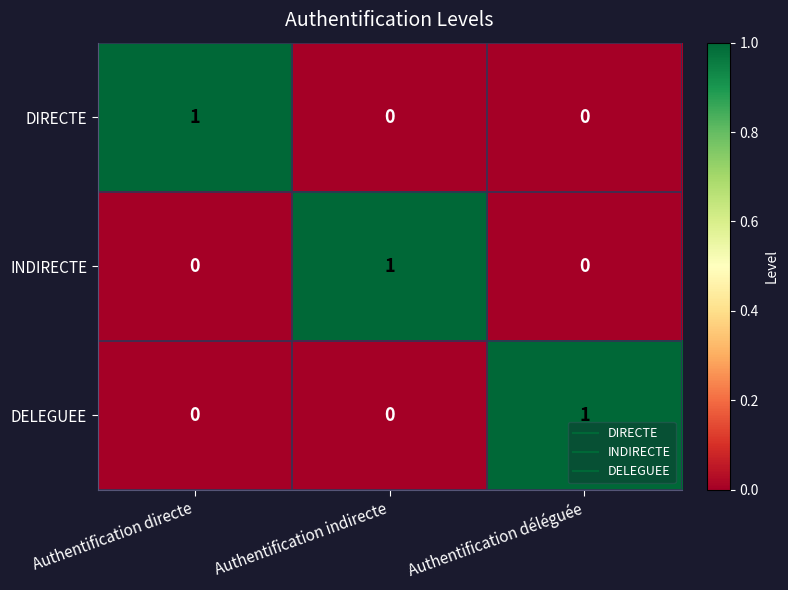

True or false: DELEGUEE has a value of 1 at Authentification indirecte.

False